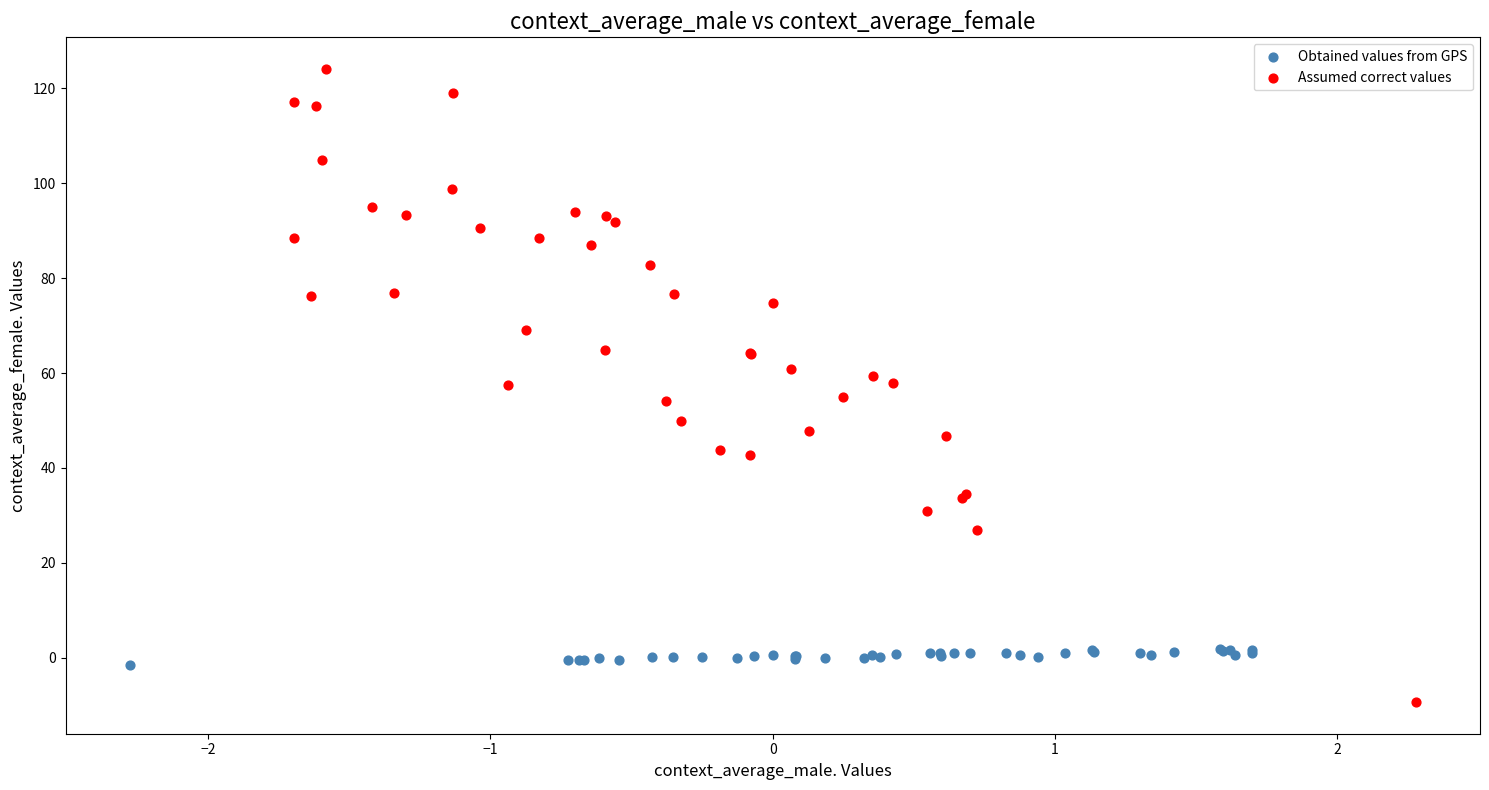

Which series contains the highest Y value?

Assumed correct values